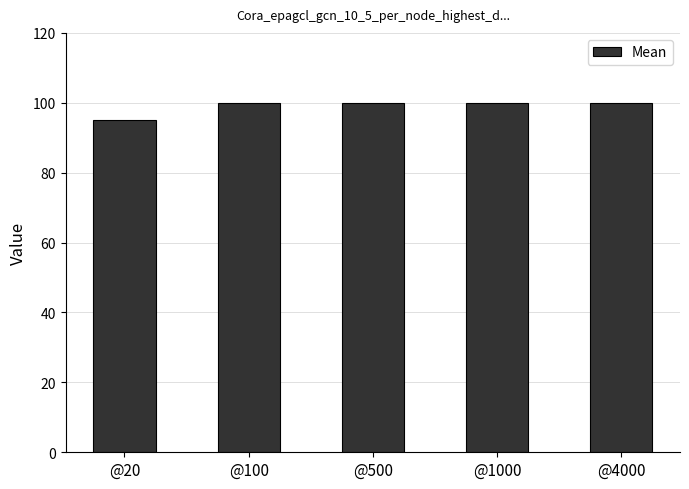

Reading left to right, what are all the values shown in this chart?

@20=95	@100=100	@500=100	@1000=100	@4000=100